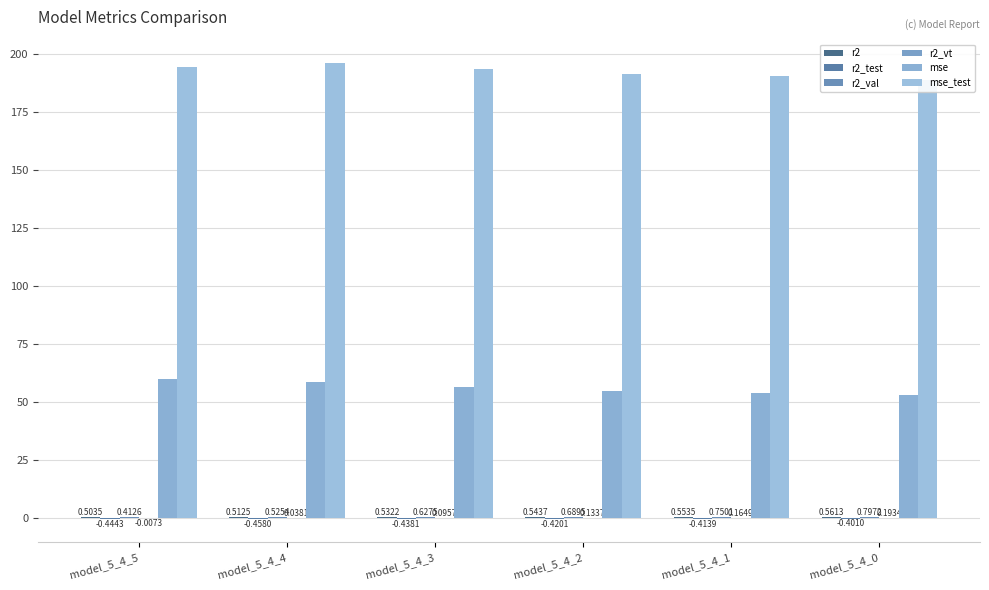

Count the r2 values in the range 0 to 1.

6